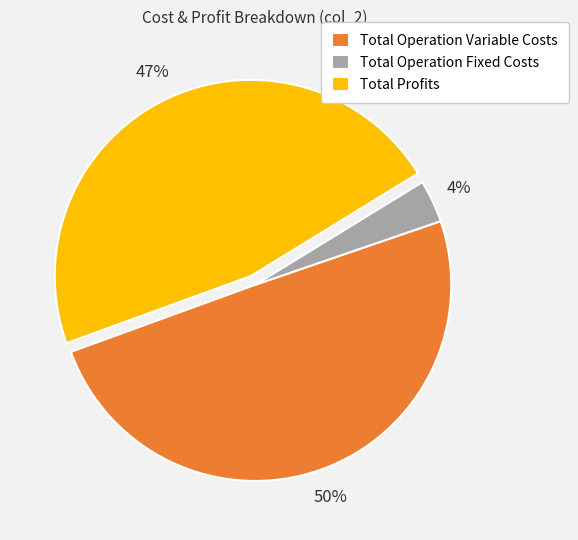

Is it true that Total Operation Fixed Costs is 13% of the pie?

False